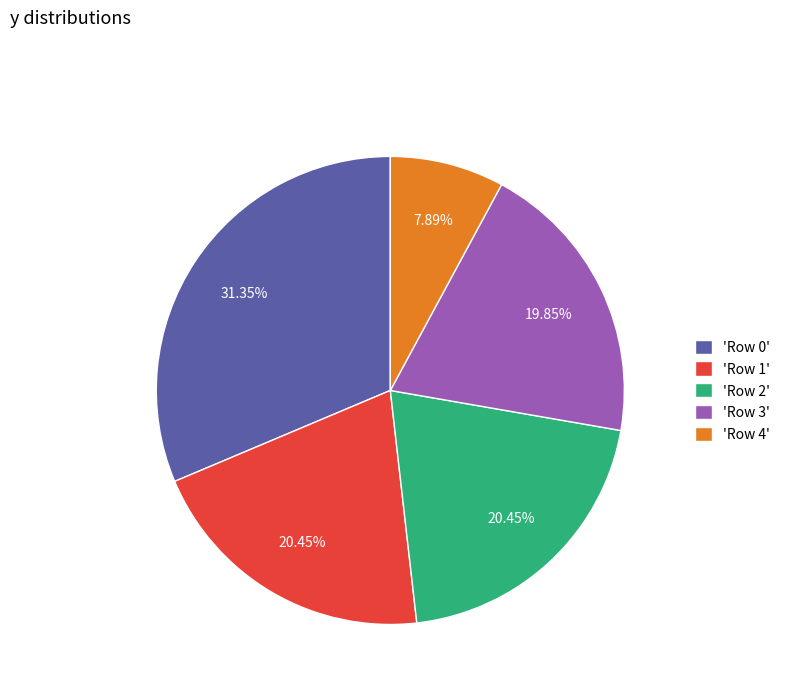

Approximately how many times larger is the value at 'Row 4' compared to 'Row 3'?

0.4